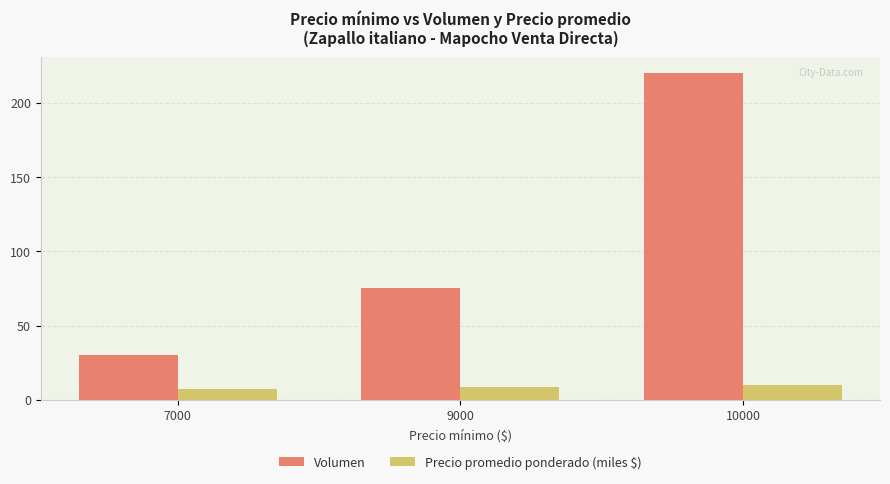

Rank the series by their maximum value, from lowest to highest.

Precio promedio ponderado (miles $), Volumen